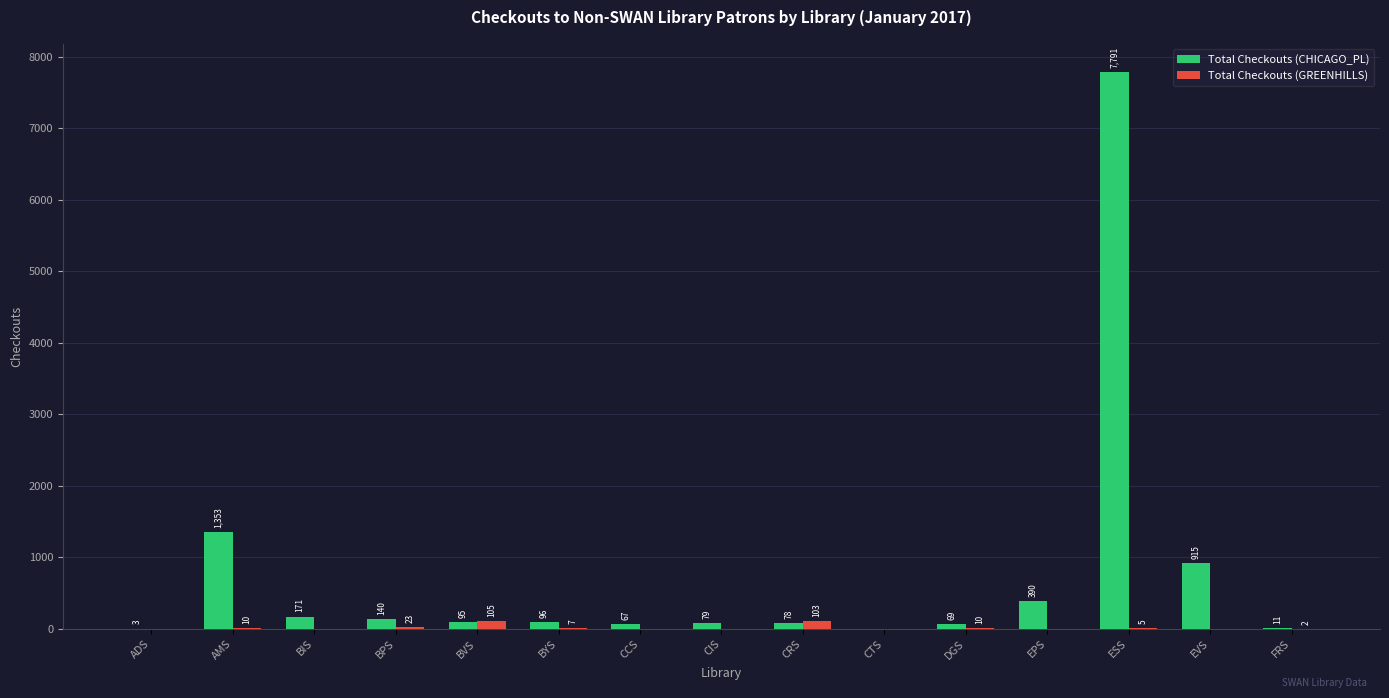

Count the number of data series in this chart.

2